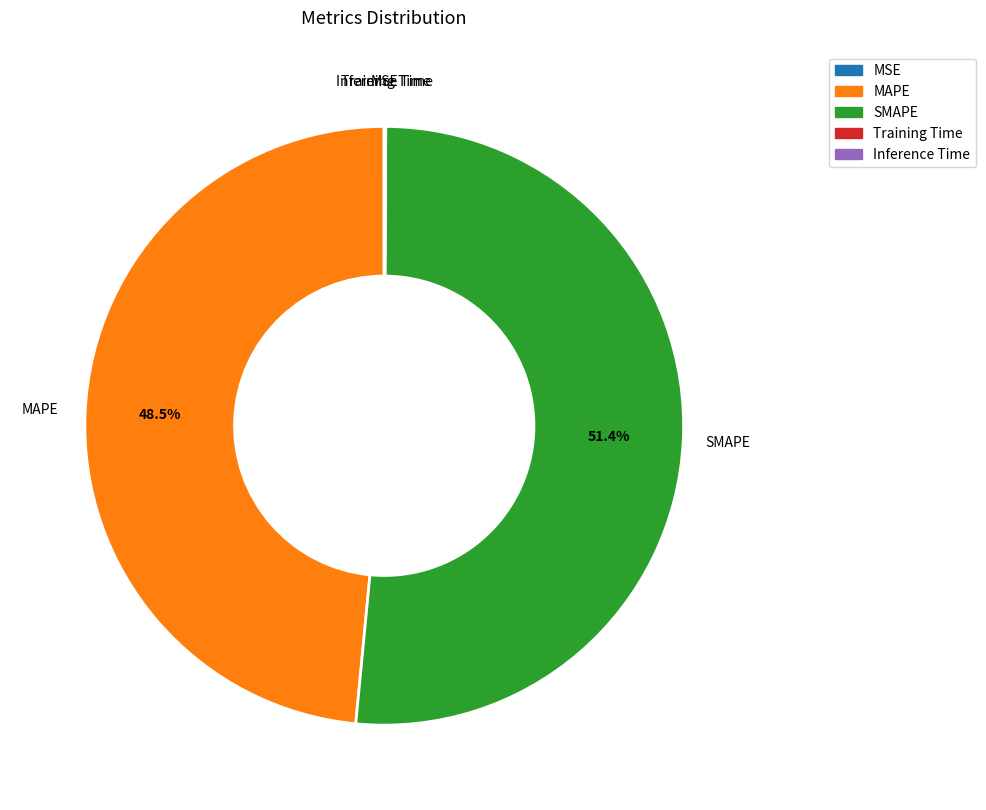

Does SMAPE represent more than half of the total?

Yes